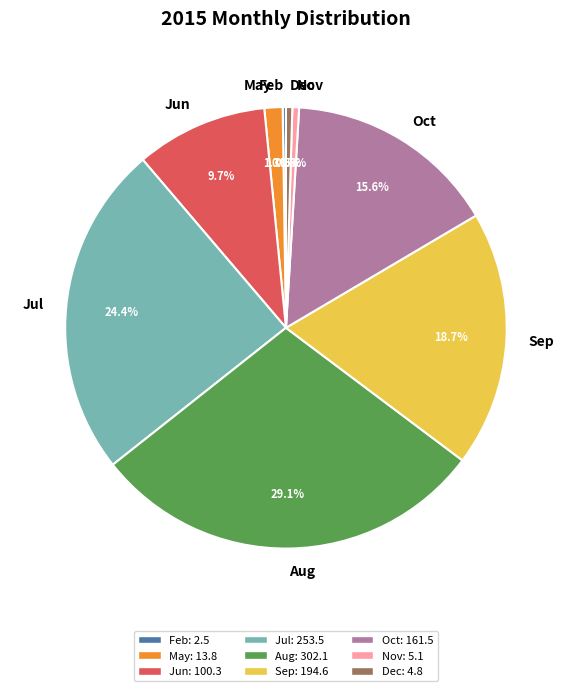

To the nearest percent, what is the difference between the largest and smallest slice percentages?

29%